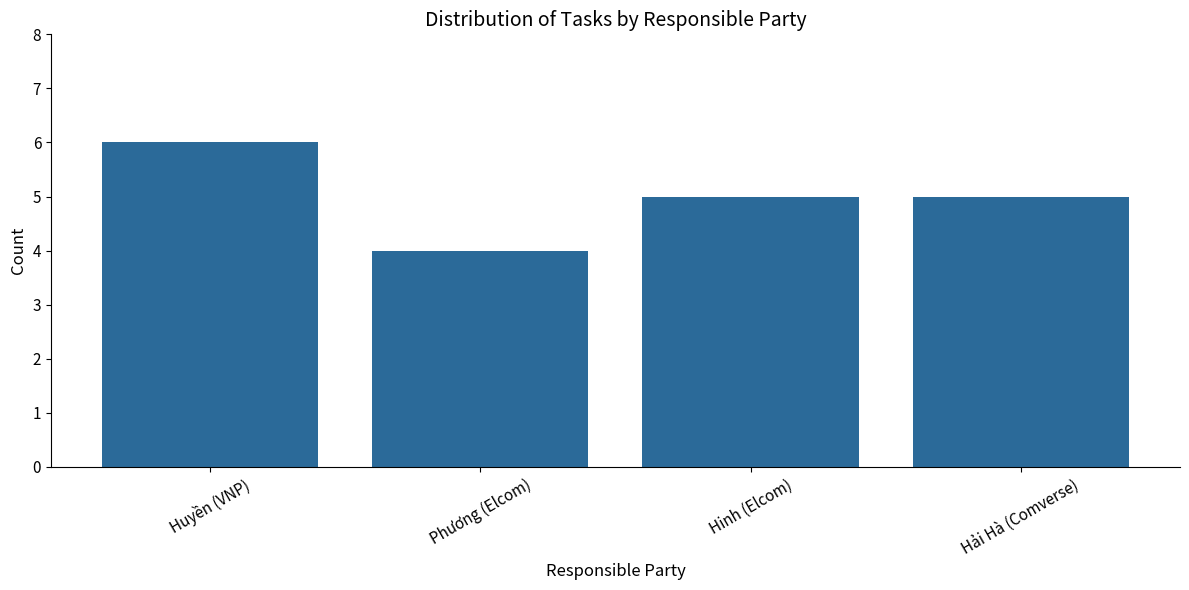

Reading left to right, transcribe all the data shown in this chart.

6	4	5	5